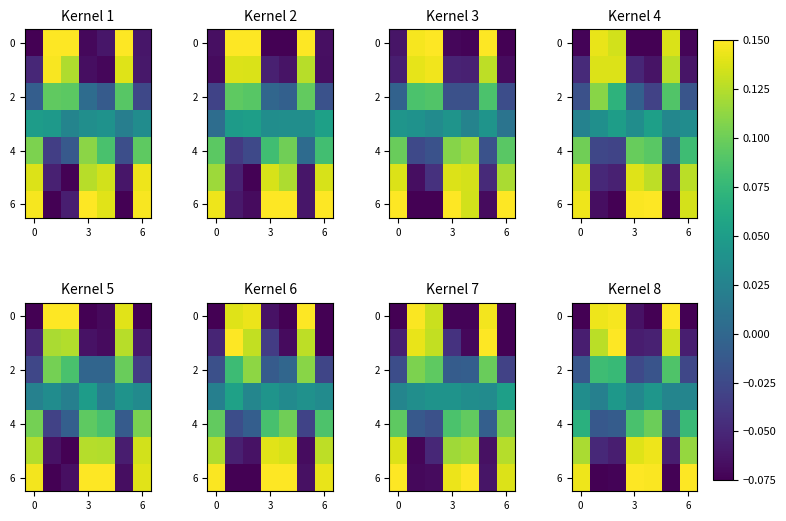

Which label corresponds to the largest value in the chart?

3